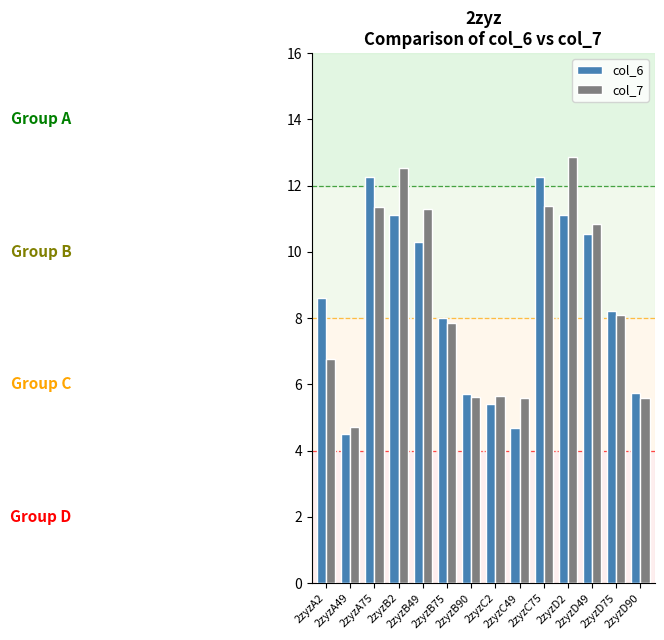

Which series has the widest spread of values?

col_7